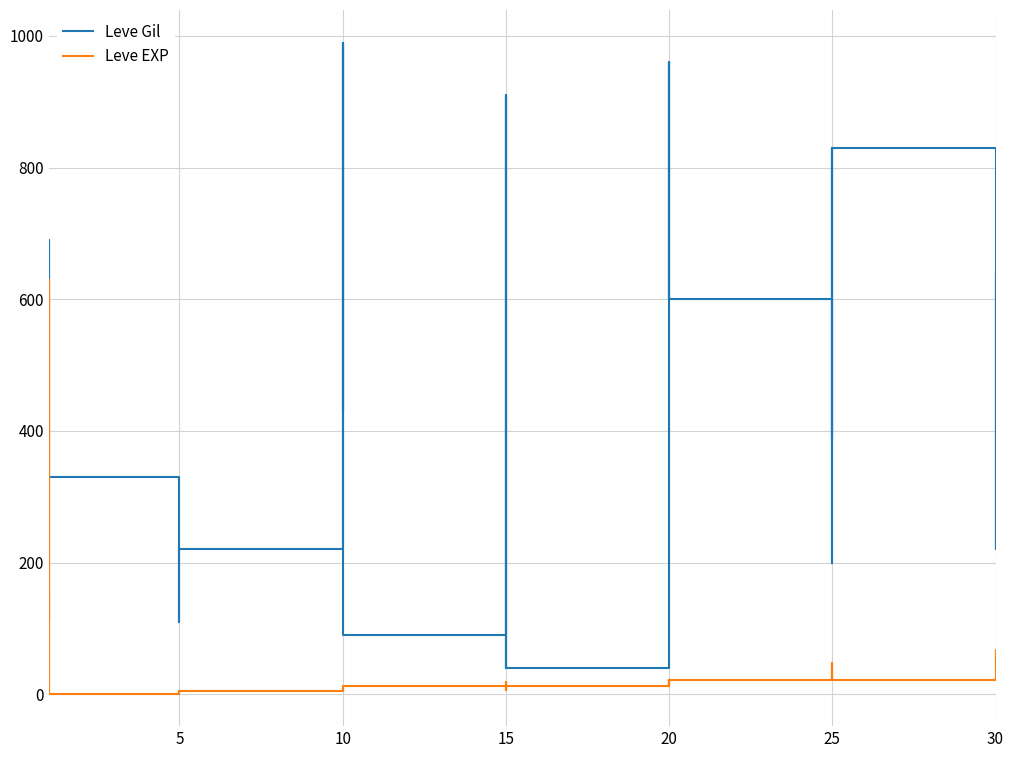

Which series has the widest spread of values?

Leve Gil